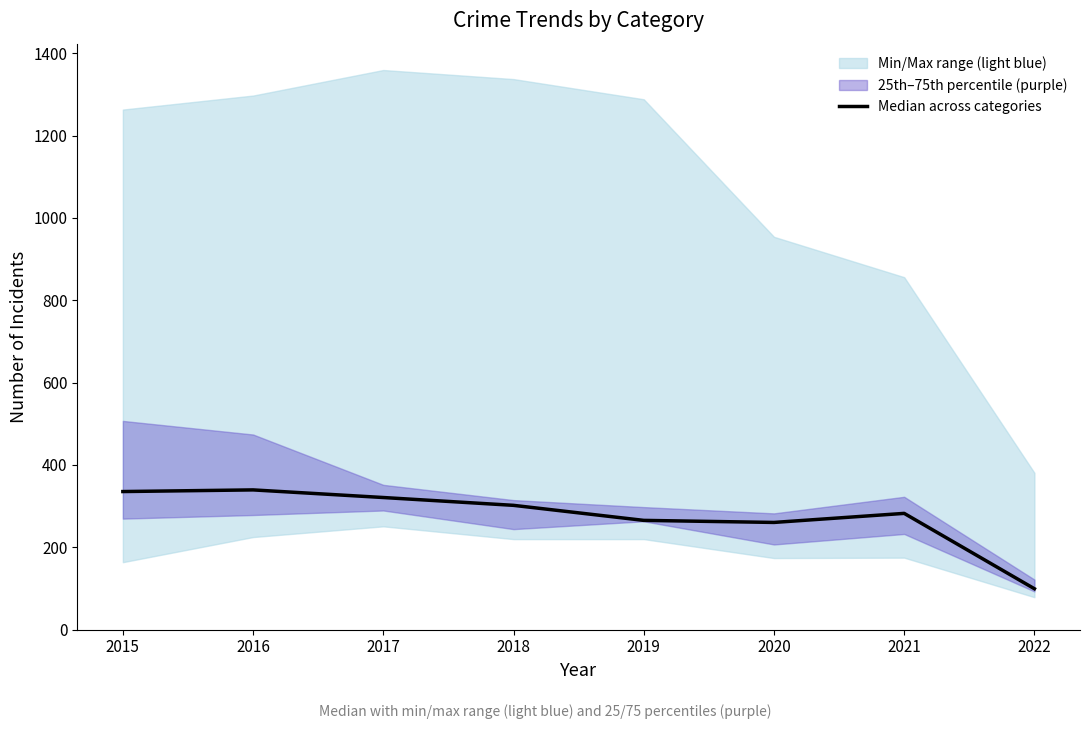

The value at 2018 is 174.3. True or false?

False